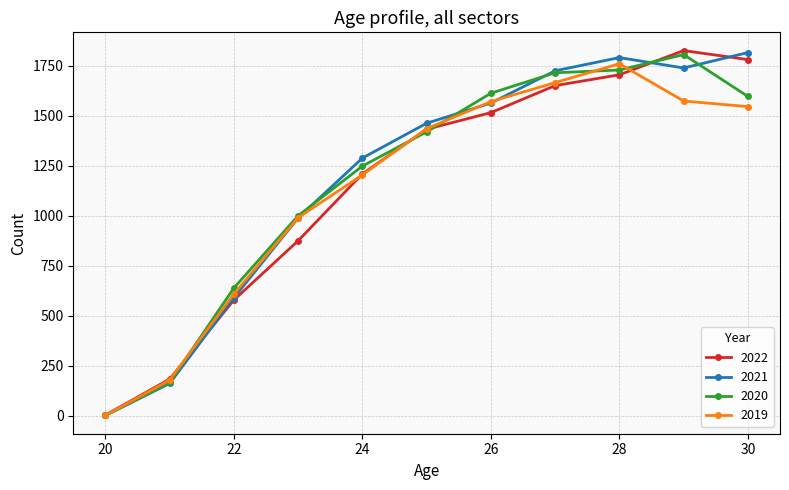

True or false: 2021 has more than 2 interior local peaks.

False